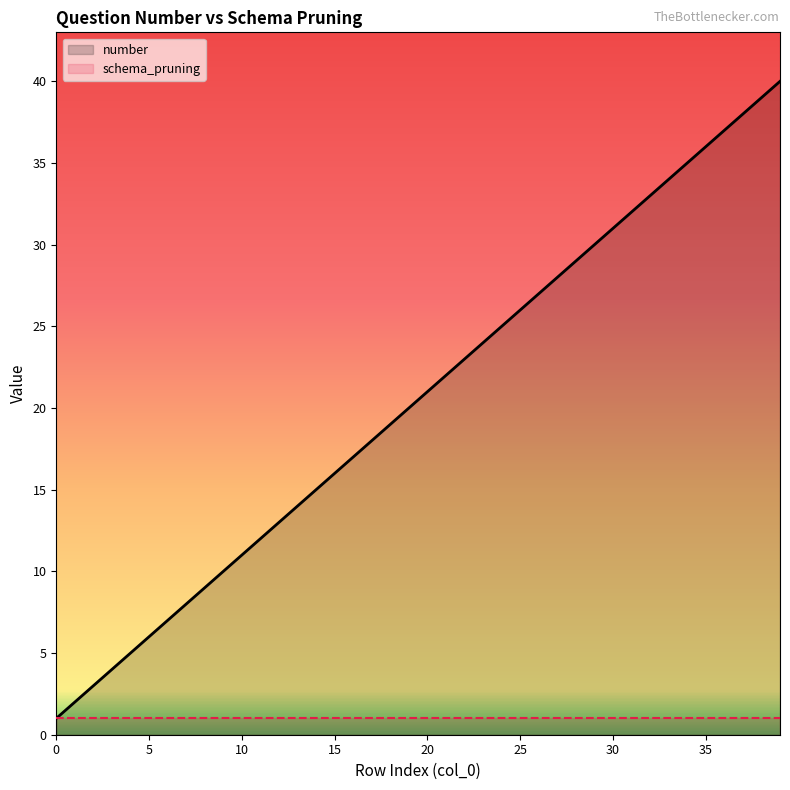

True or false: the data has more than 0 interior local peaks.

False